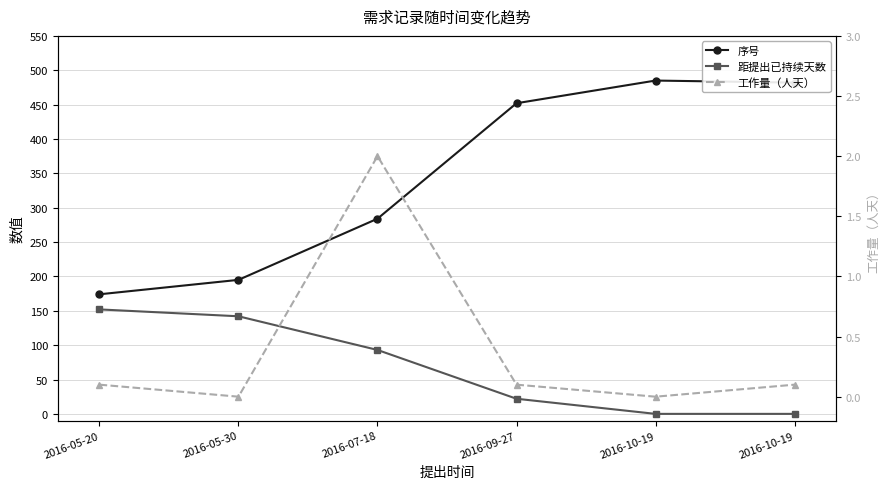

True or false: 序号 and 工作量（人天） intersect in this chart.

False